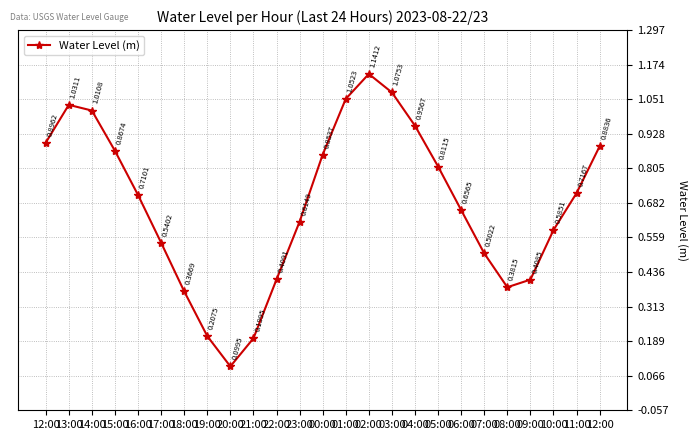

How many lines are shown in the chart?

1